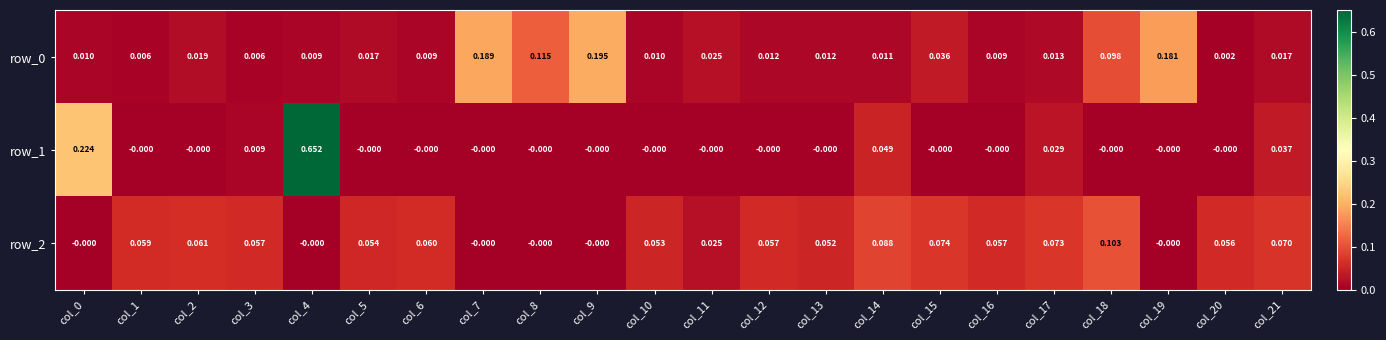

Is the value of row_0 at col_15 greater than the value of row_1 at col_14?

No